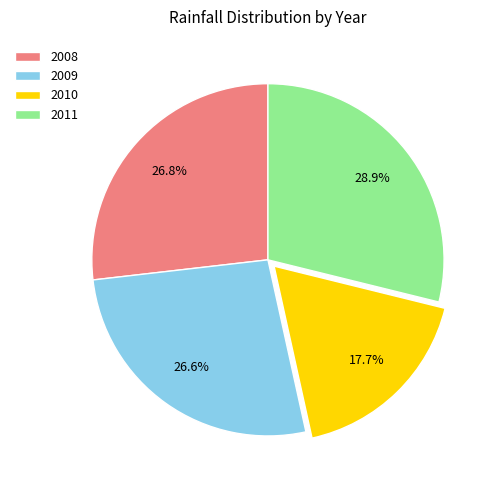

Combined, do 2008 and 2009 account for over 50%?

Yes